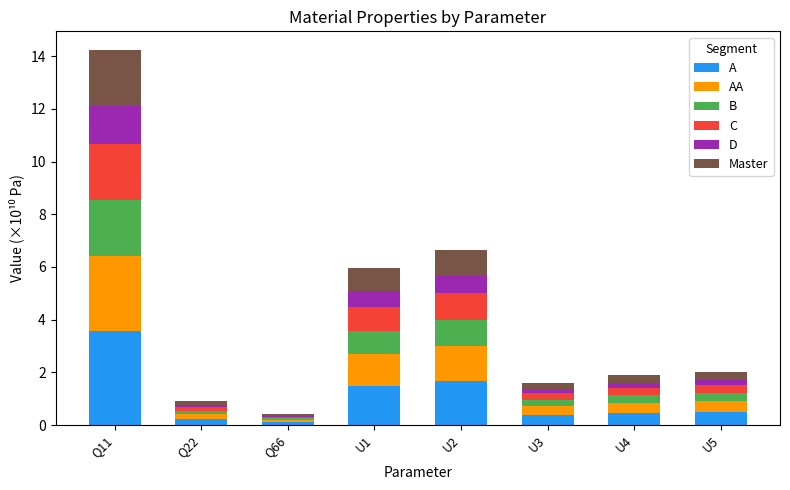

At which category is the sum across all series the highest?

Q11